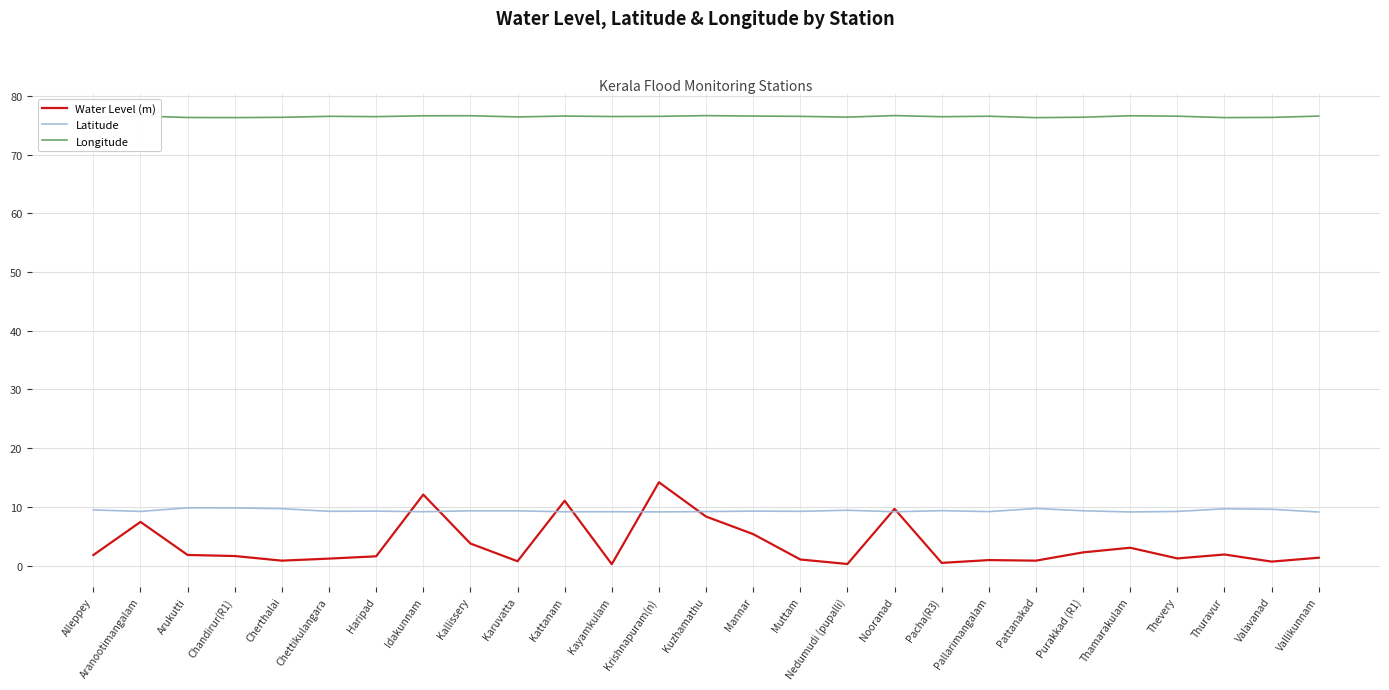

What is the sum of all Latitude values?

252.8